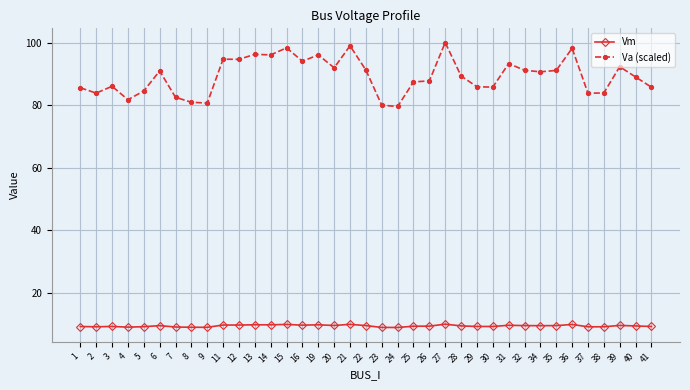

True or false: Va (scaled) and Vm intersect in this chart.

False